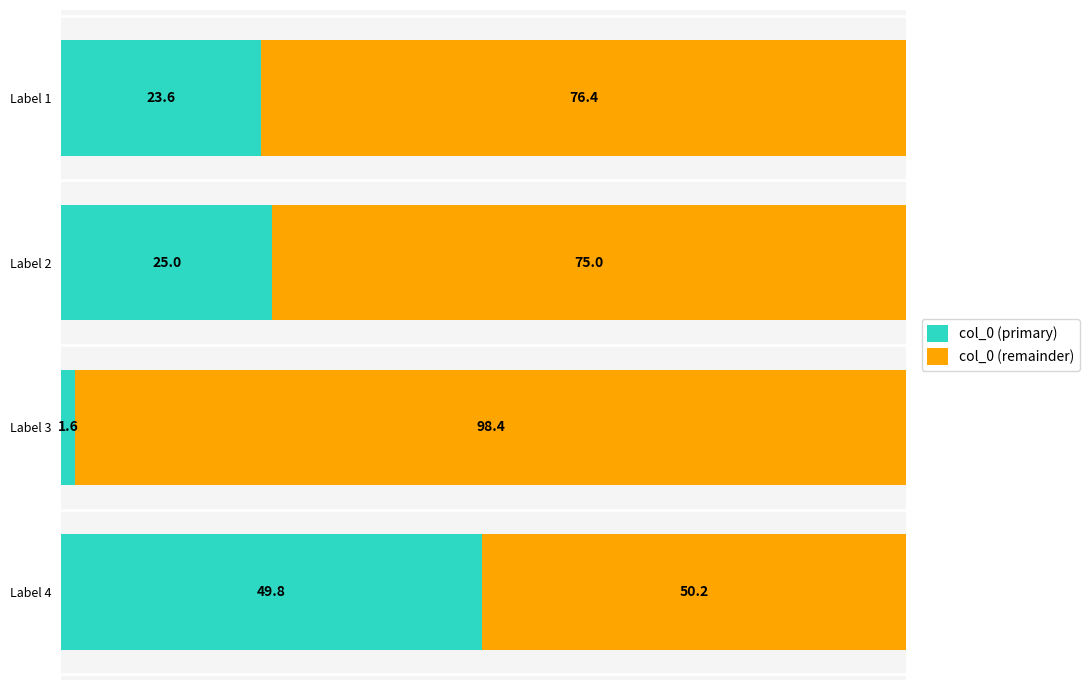

The col_0 (primary) series shows 73.5 at Label 4. True or false?

False